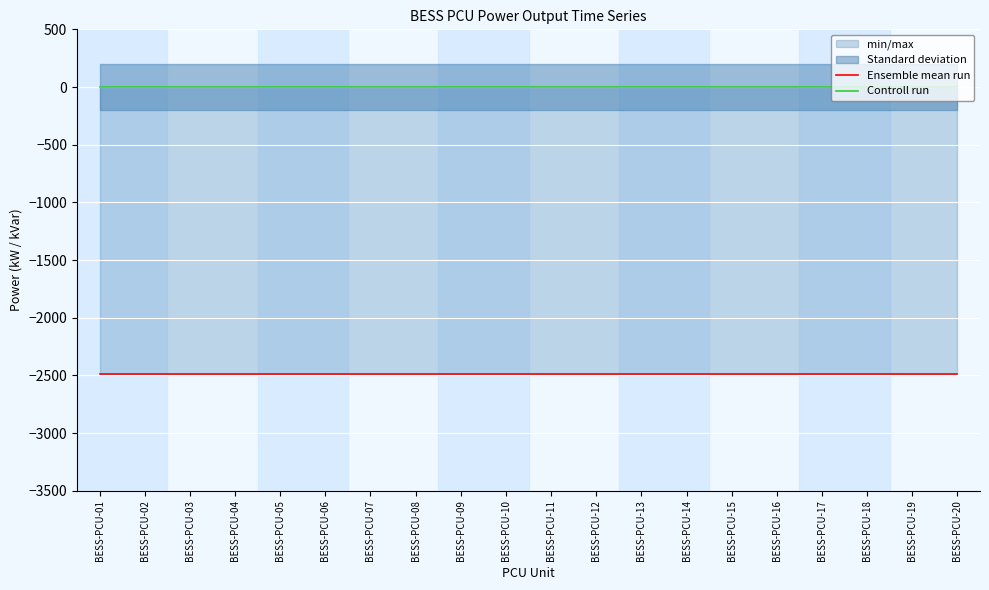

What is the value of the Ensemble mean run point at the 7th from the left?

-2492